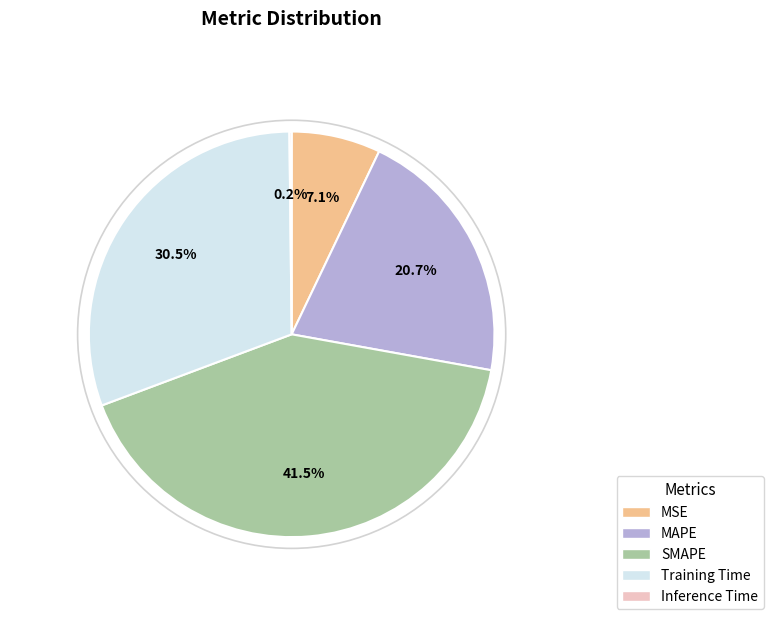

Is the sum of MAPE and MSE greater than half?

No